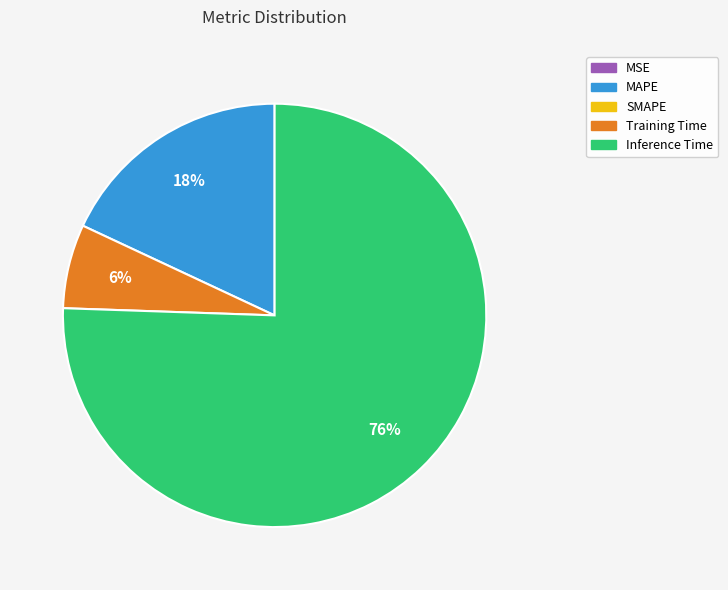

Is there a majority slice in this chart?

Yes